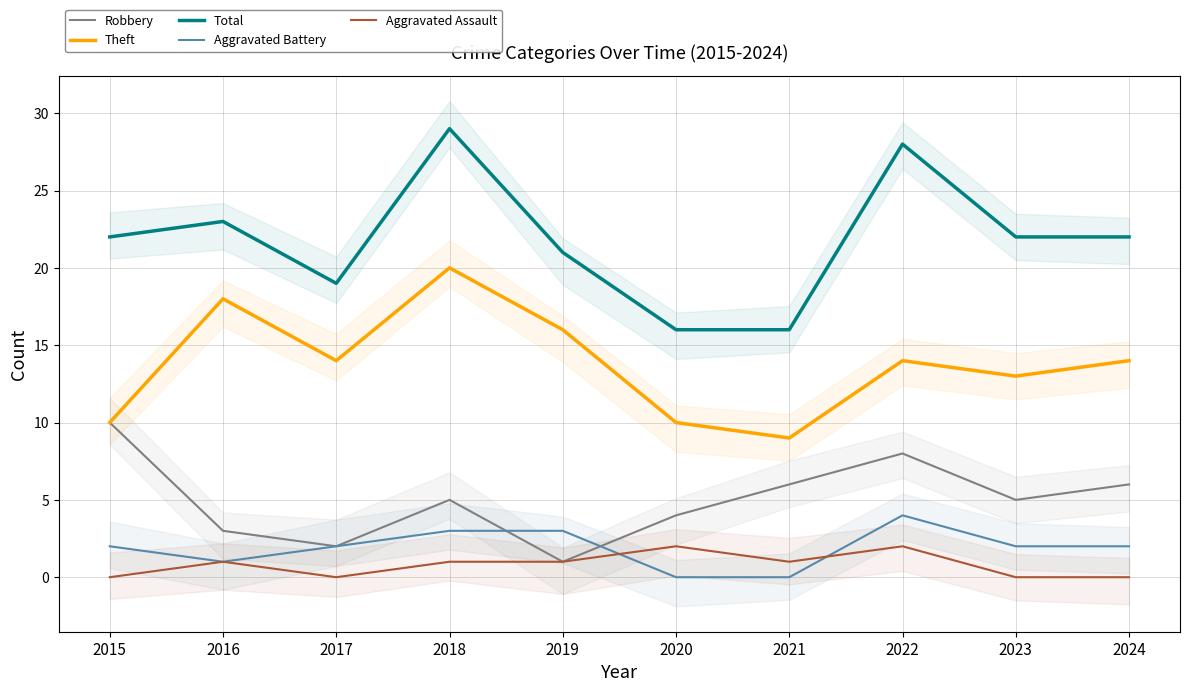

In Aggravated Assault, how many points are higher than both neighbors (excluding endpoints)?

3